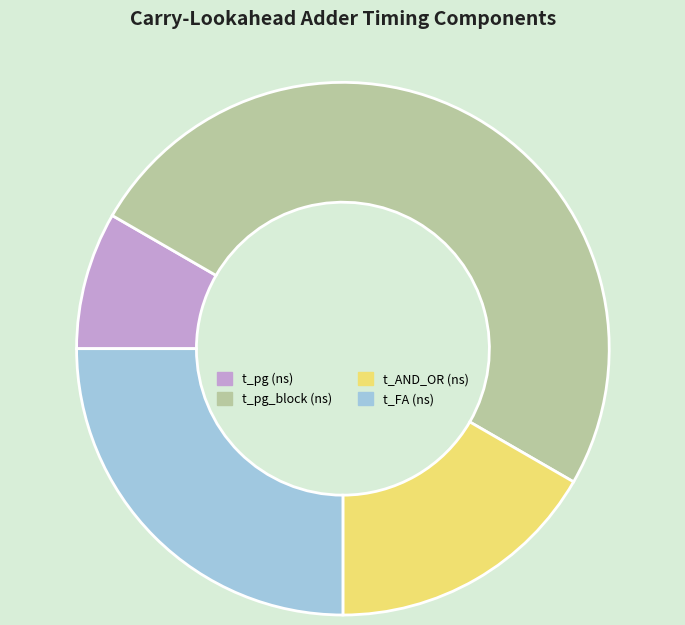

Is t_AND_OR (ns) the majority of the pie?

No